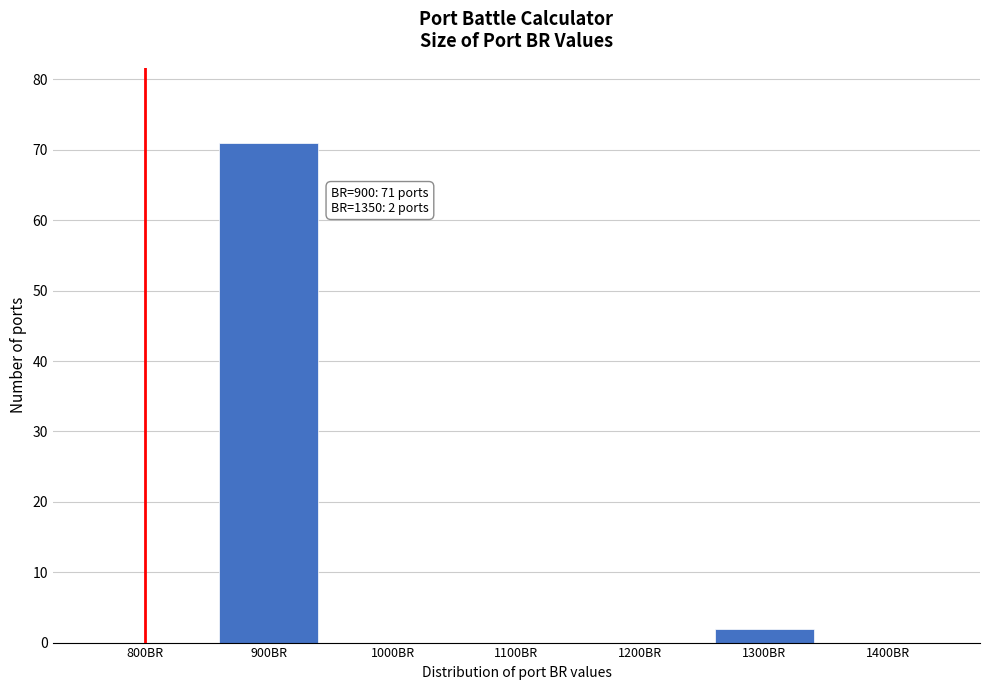

Reading right to left, list all the values displayed in this chart.

1400BR=0	1300BR=2	1200BR=0	1100BR=0	1000BR=0	900BR=71	800BR=0